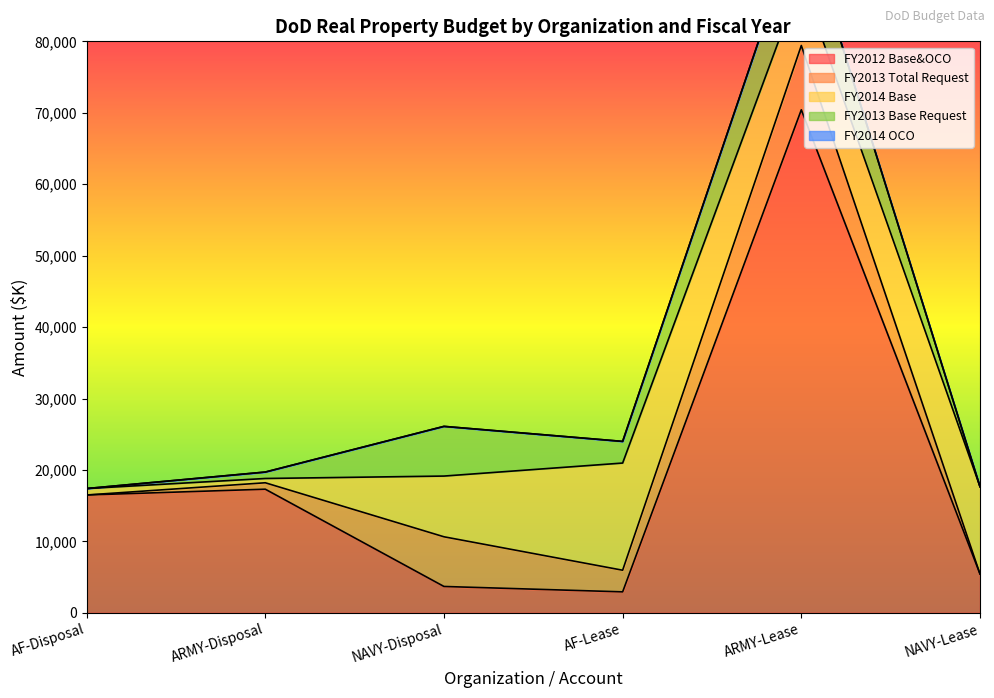

How many interior local valleys does the FY2013 Base Request series have?

1